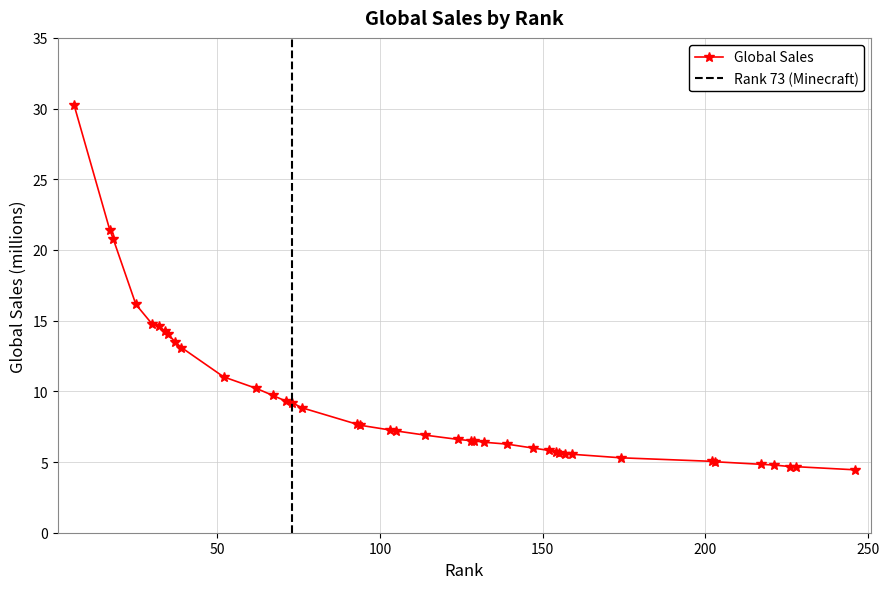

Reading left to right, transcribe all the data shown in this chart.

6=30.3	17=21.4	18=20.8	25=16.1	30=14.8	32=14.6	34=14.2	35=14.0	37=13.5	39=13.1	52=11.0	62=10.2	67=9.7	71=9.3	73=9.2	76=8.8	93=7.7	94=7.6	103=7.3	105=7.2	114=6.9	124=6.6	128=6.5	129=6.5	132=6.4	139=6.3	147=6.0	152=5.8	154=5.7	155=5.7	157=5.6	159=5.5	174=5.3	202=5.0	203=5.0	217=4.8	221=4.8	226=4.7	228=4.7	246=4.5